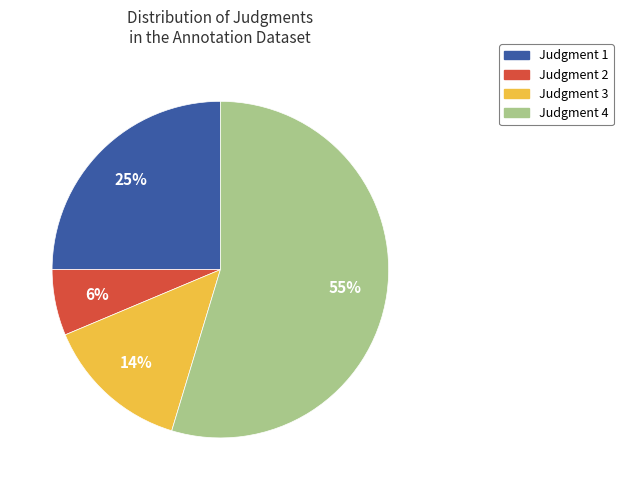

What is the smallest slice in the pie chart?

Judgment 2